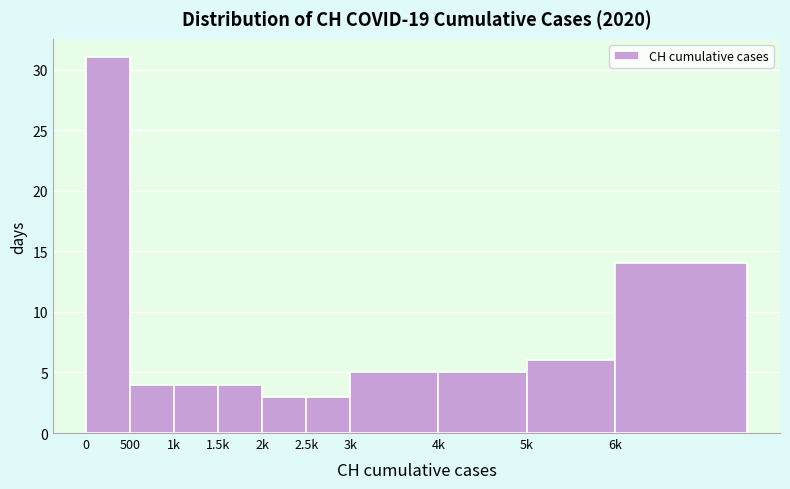

Reading left to right, list all the values displayed in this chart.

0=31	500=4	1k=4	1.5k=4	2k=3	2.5k=3	3k=5	4k=5	5k=6	6k=14